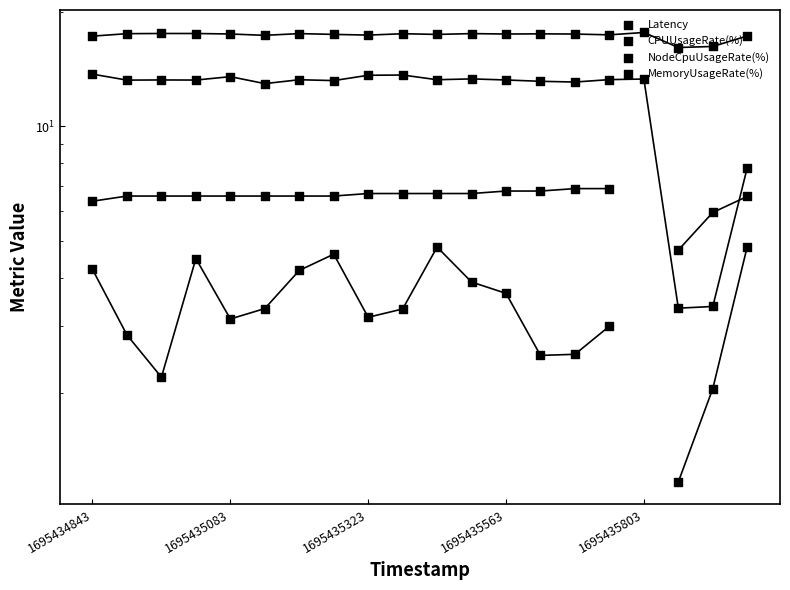

What are all the series names shown in the legend?

Latency, CPUUsageRate(%), NodeCpuUsageRate(%), MemoryUsageRate(%)